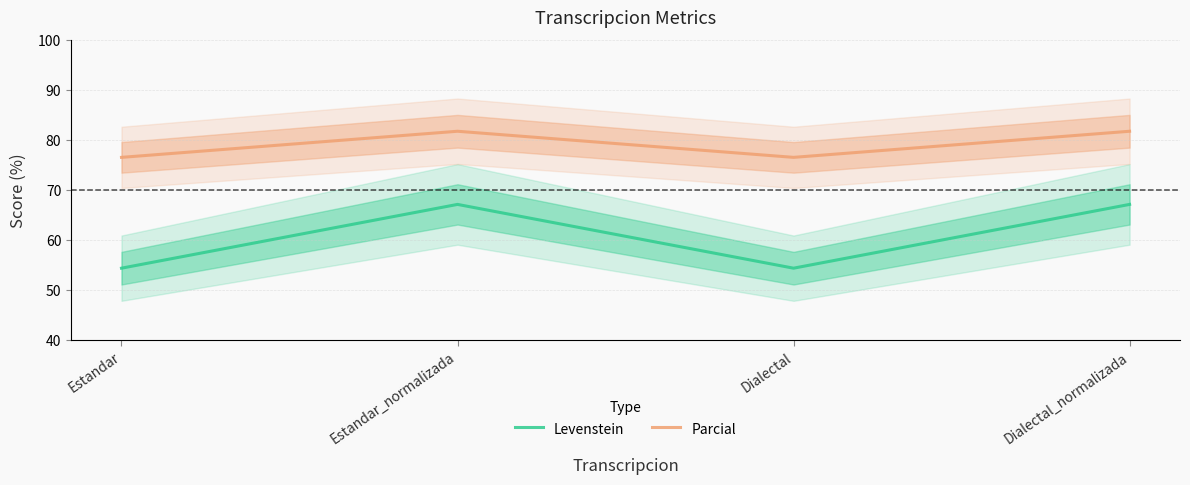

What is the value of the Parcial point at the 1st from the left?

76.6